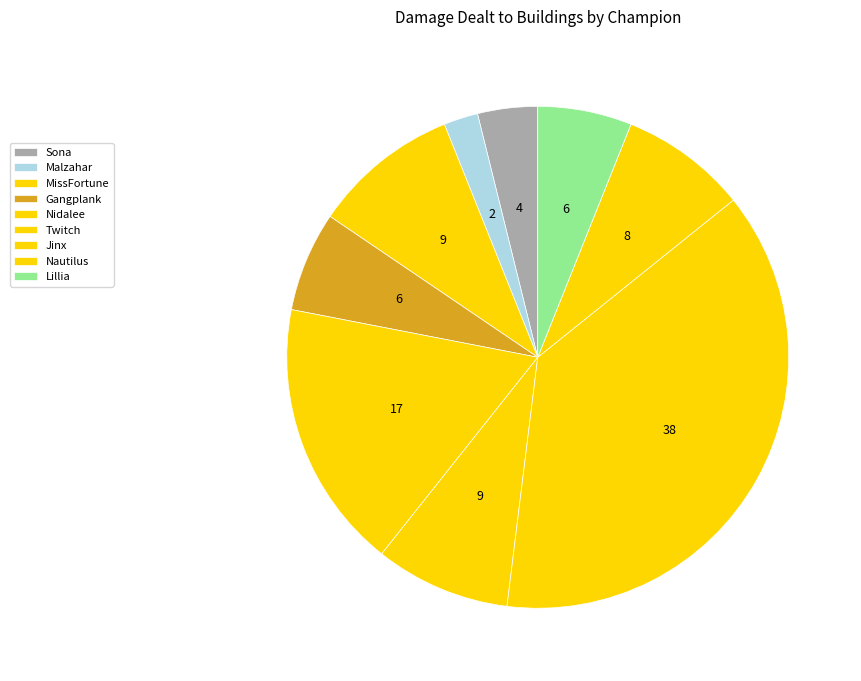

How many slices are in this pie chart?

9